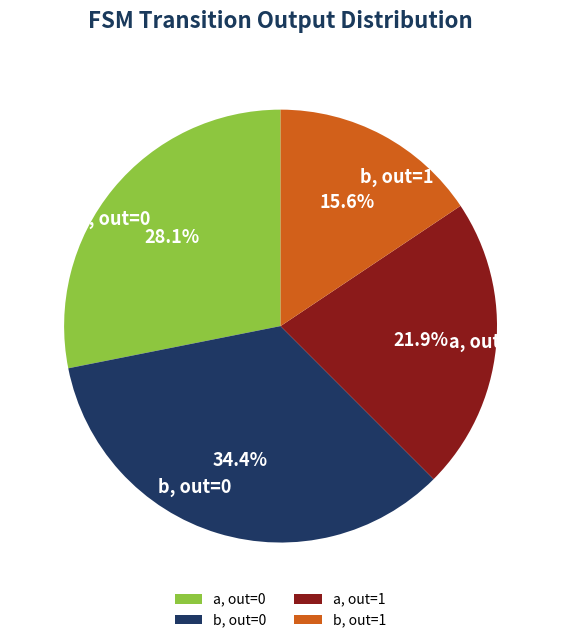

Does a, out=1 represent more than half of the total?

No